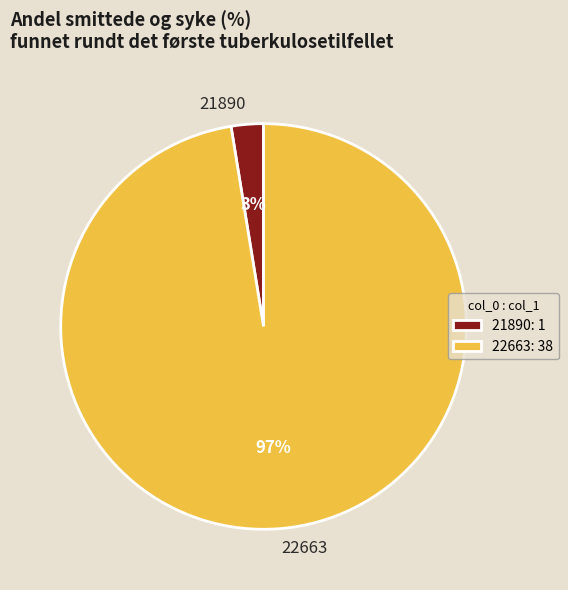

How many segments does this pie chart have?

2